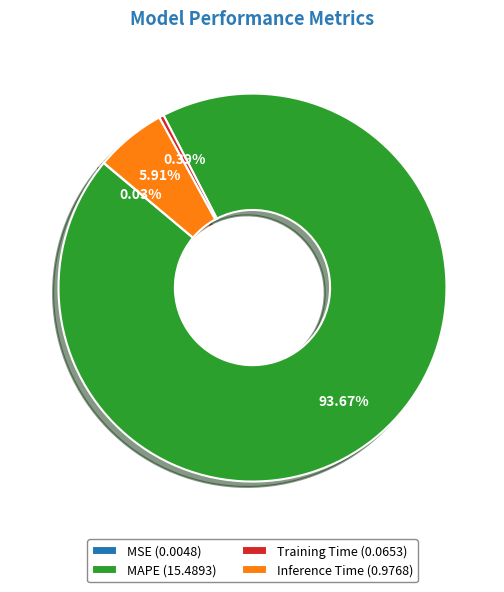

Which has a higher value, Inference Time (0.9768) or Training Time (0.0653)?

Inference Time (0.9768)